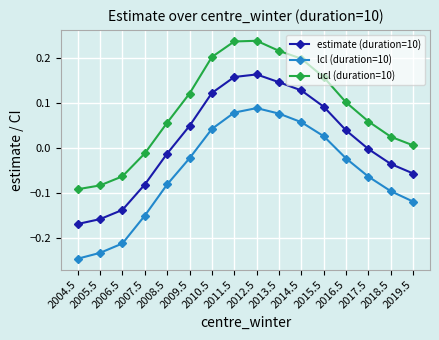

What is the total value across all series at 2014.5?

0.4